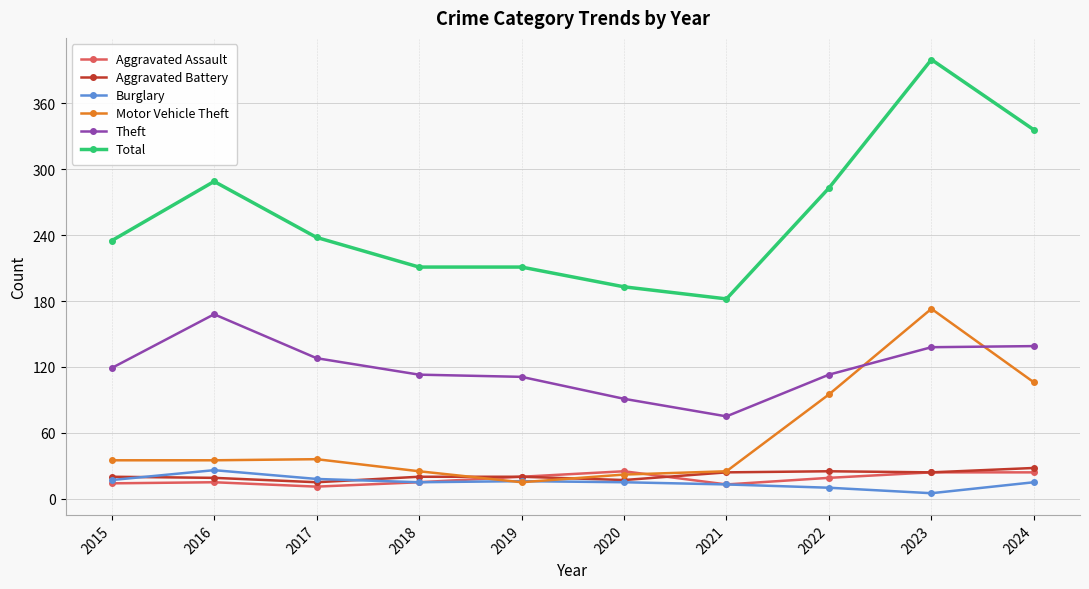

True or false: Aggravated Assault has a value of 11 at 2017.

True